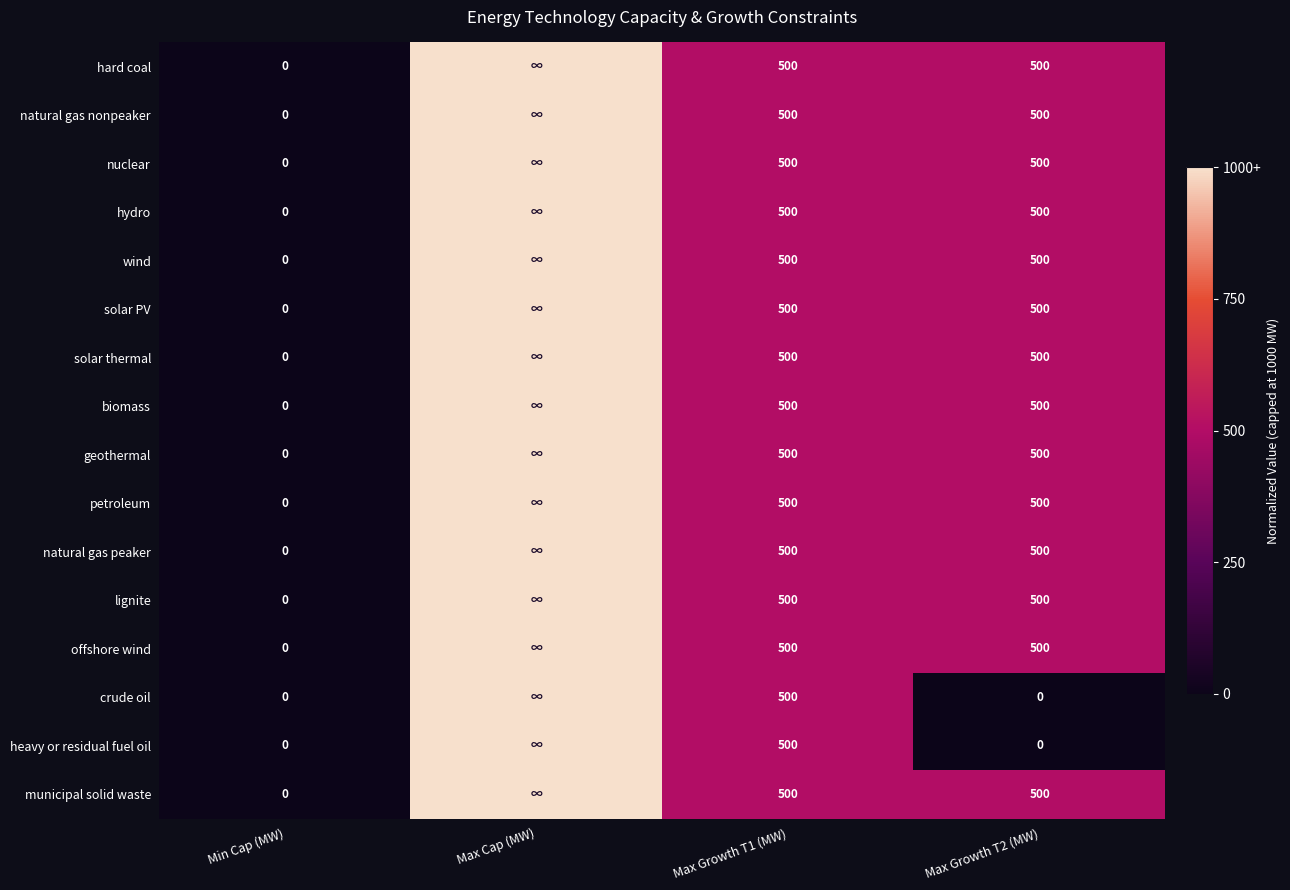

The lignite series shows 0.2 at Max Growth T1 (MW). True or false?

False